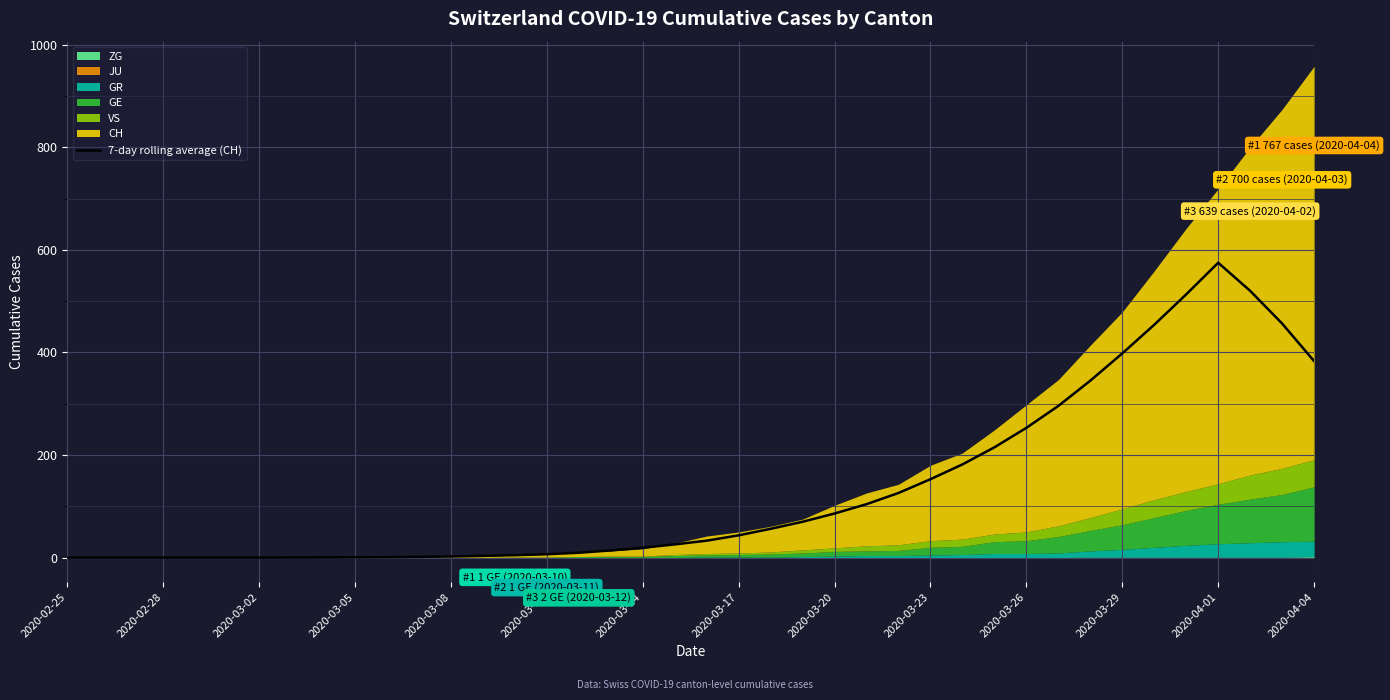

Which category has the highest value in the 7-day rolling average (CH) series?

2020-04-01